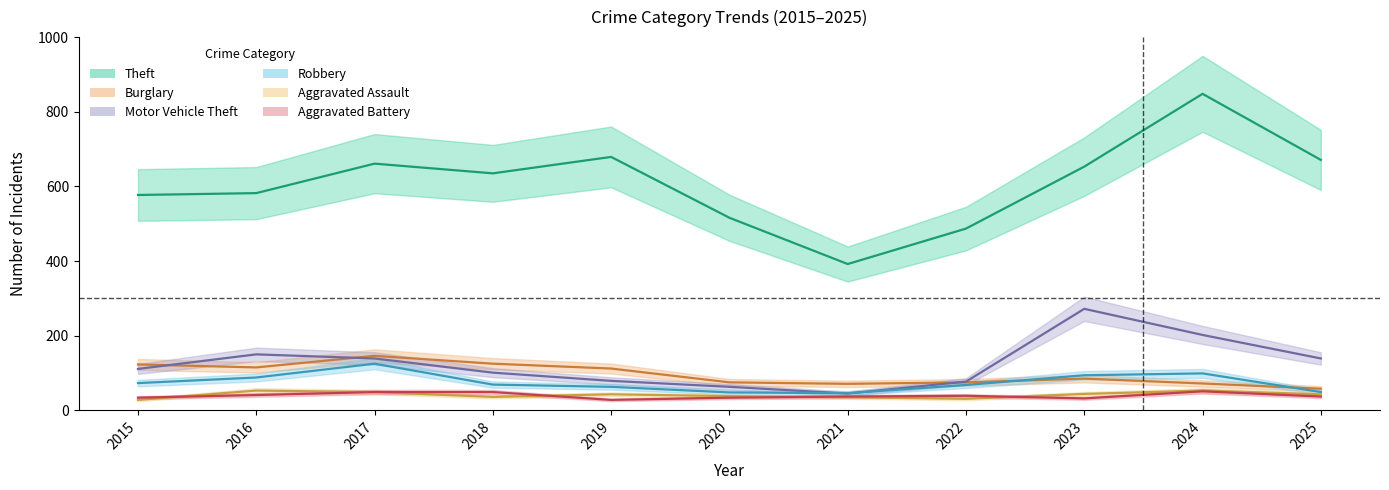

How many lines are shown in the chart?

6